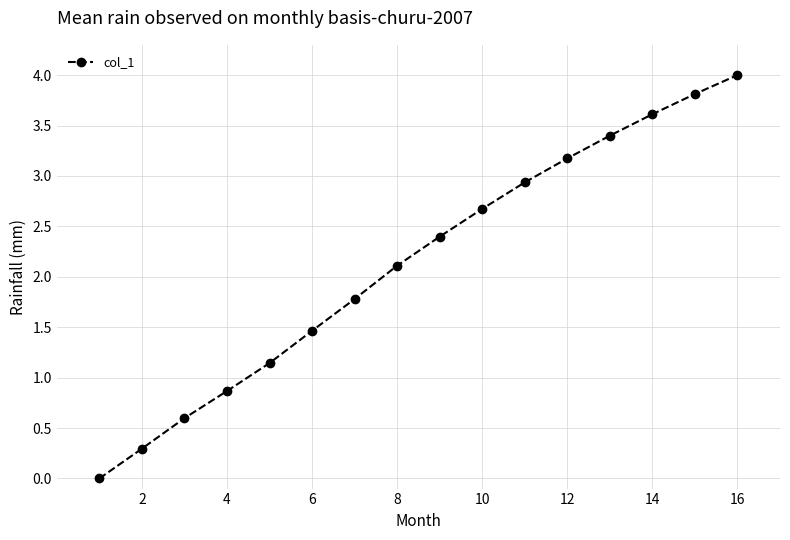

What is the sum of all values?

34.3